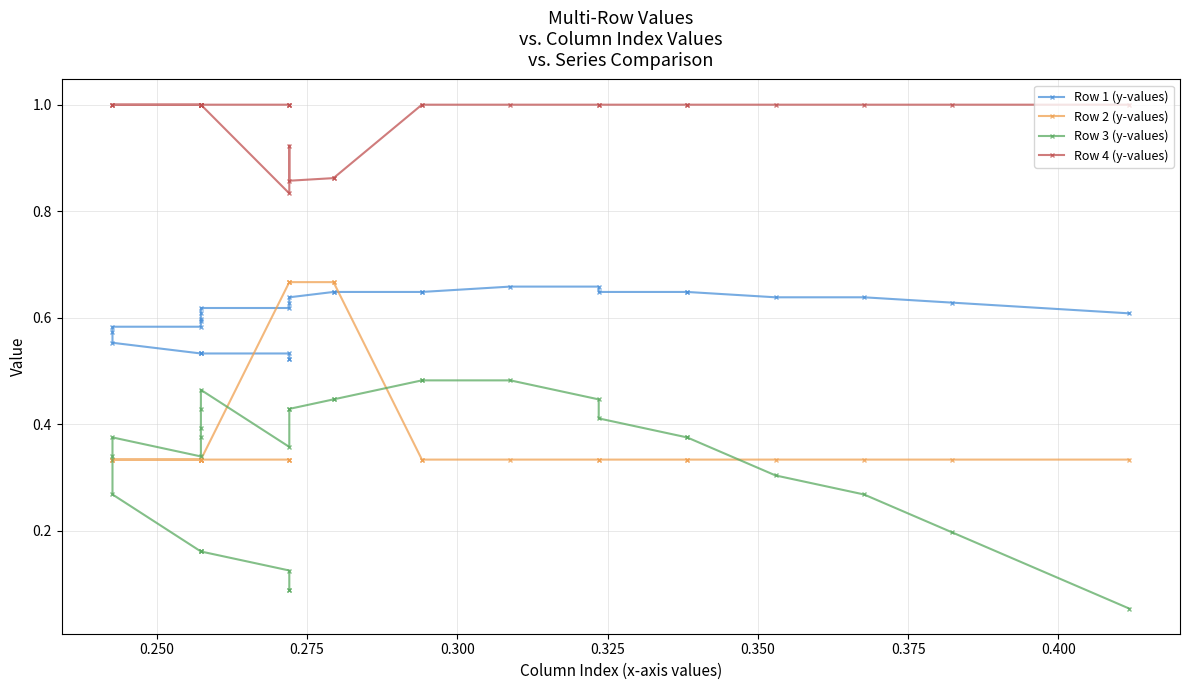

What is the minimum value for Row 2 (y-values)?

0.3